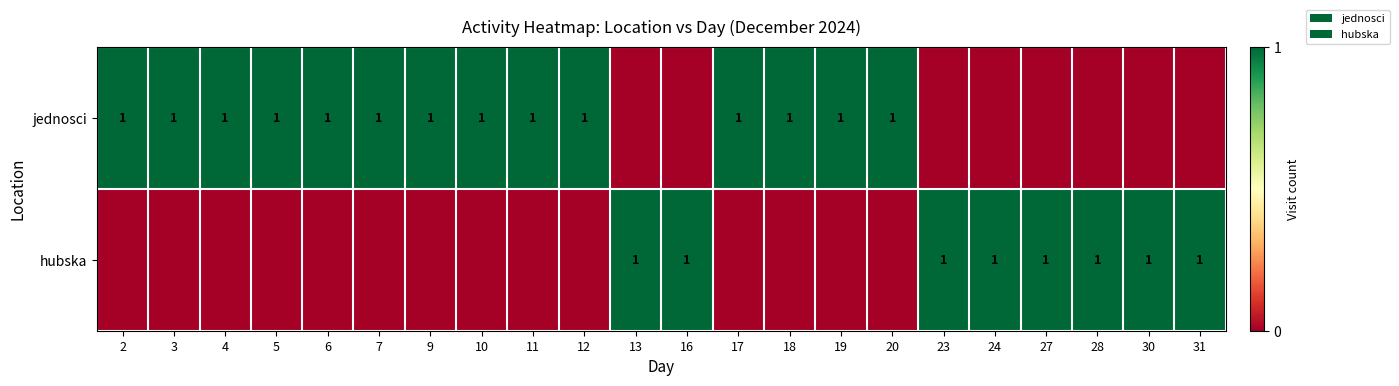

Is it true that hubska equals 2 at 24?

False